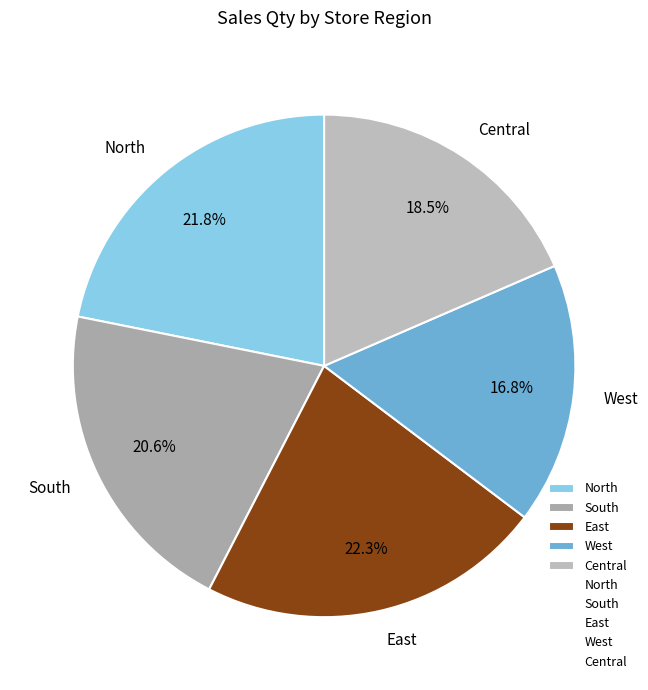

To the nearest percent, what is the average slice percentage?

20%